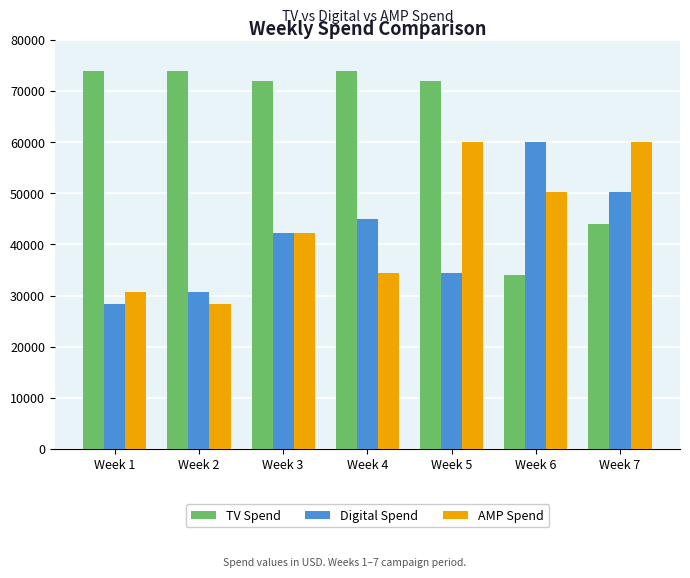

Which series has the largest total across all categories?

TV Spend